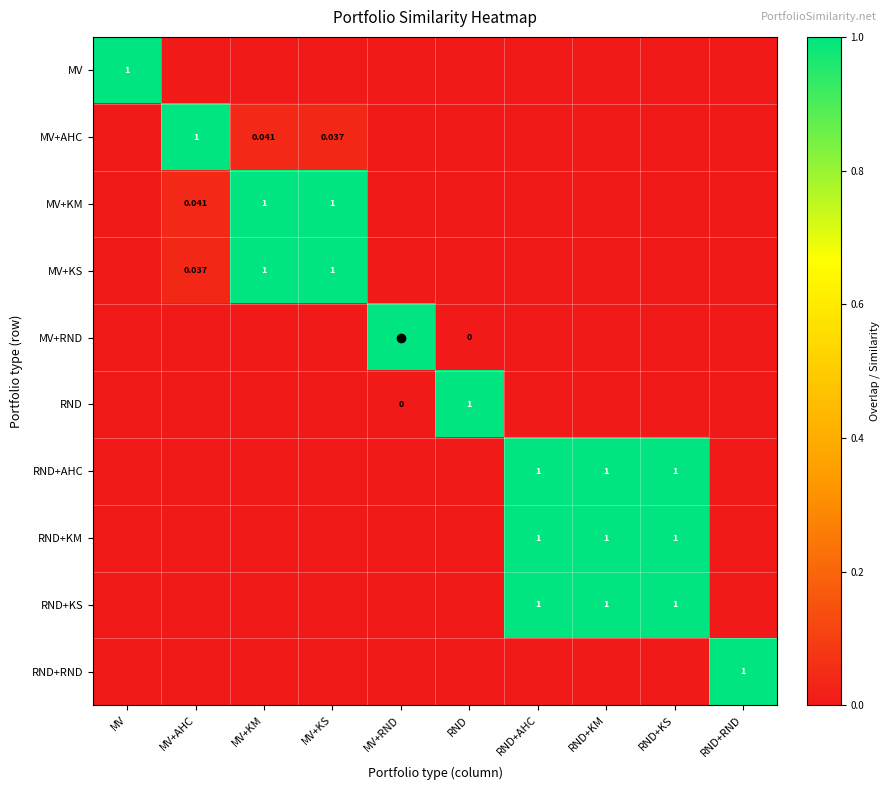

How many data points does each series have?

10